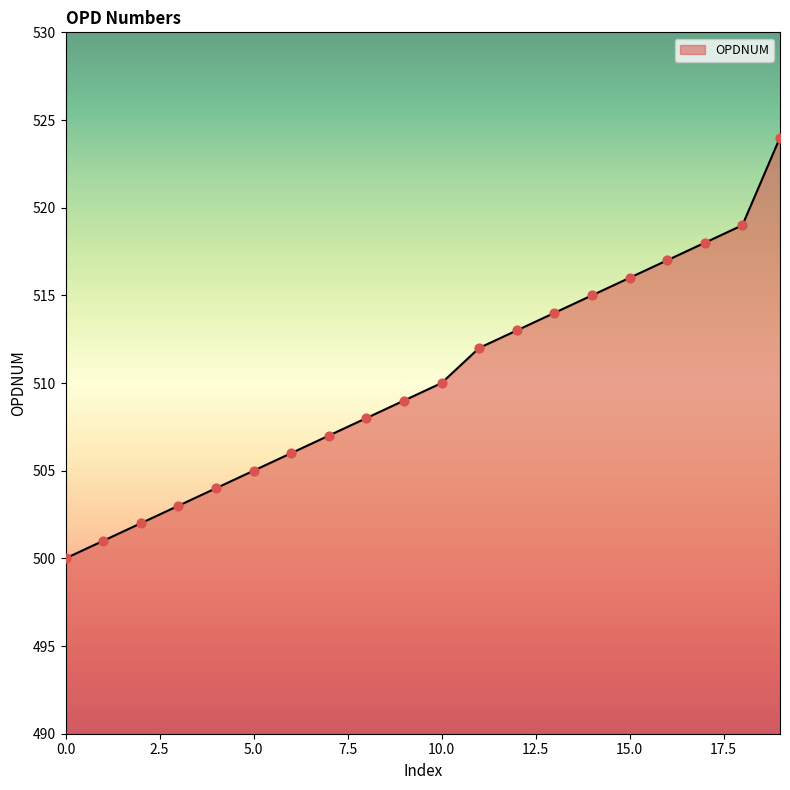

What is the smallest value displayed?

500